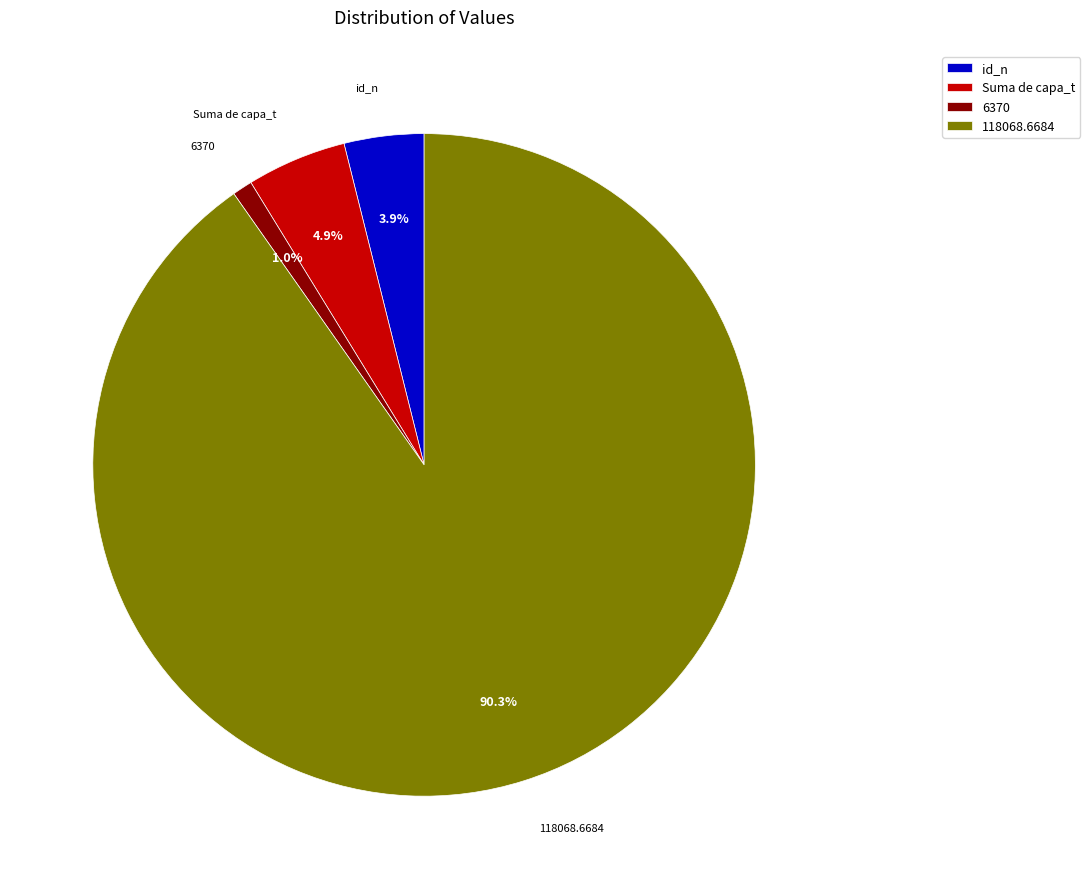

Which category has the biggest portion of the pie?

118068.6684